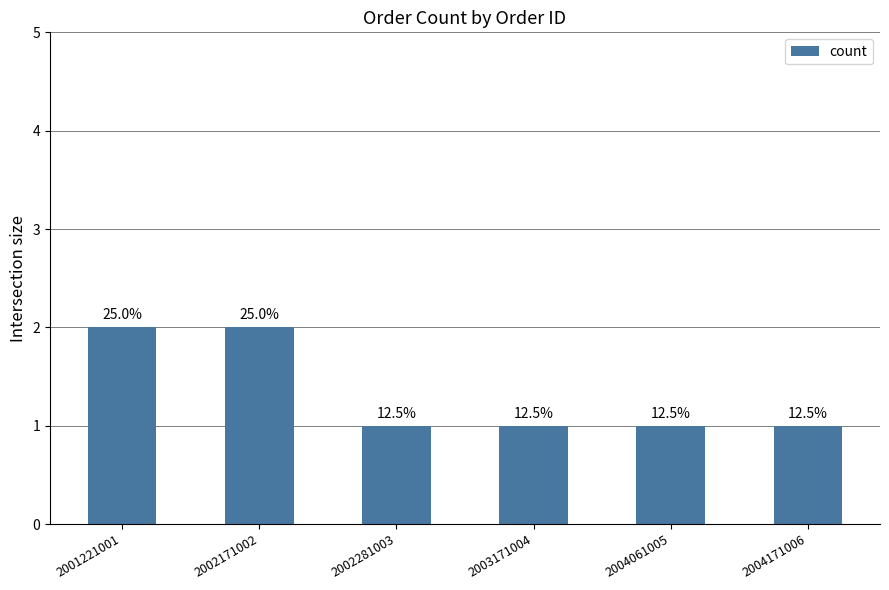

List the labels in order of value, largest first.

2001221001, 2002171002, 2002281003, 2003171004, 2004061005, 2004171006